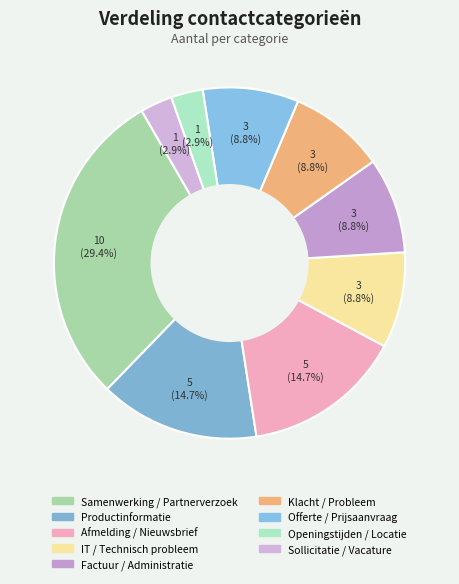

Which category has the smallest portion of the pie?

Openingstijden / Locatie